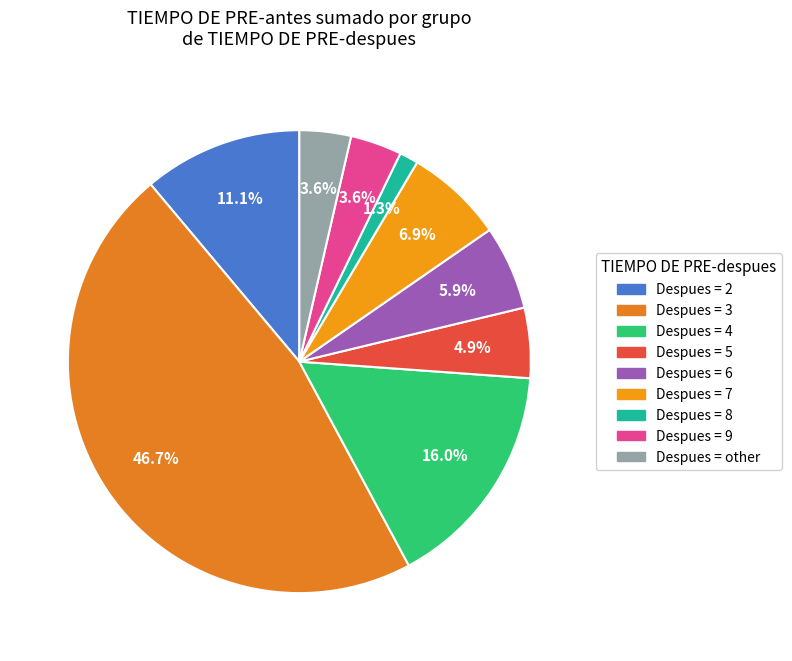

What is the smallest slice in the pie chart?

Despues = 8